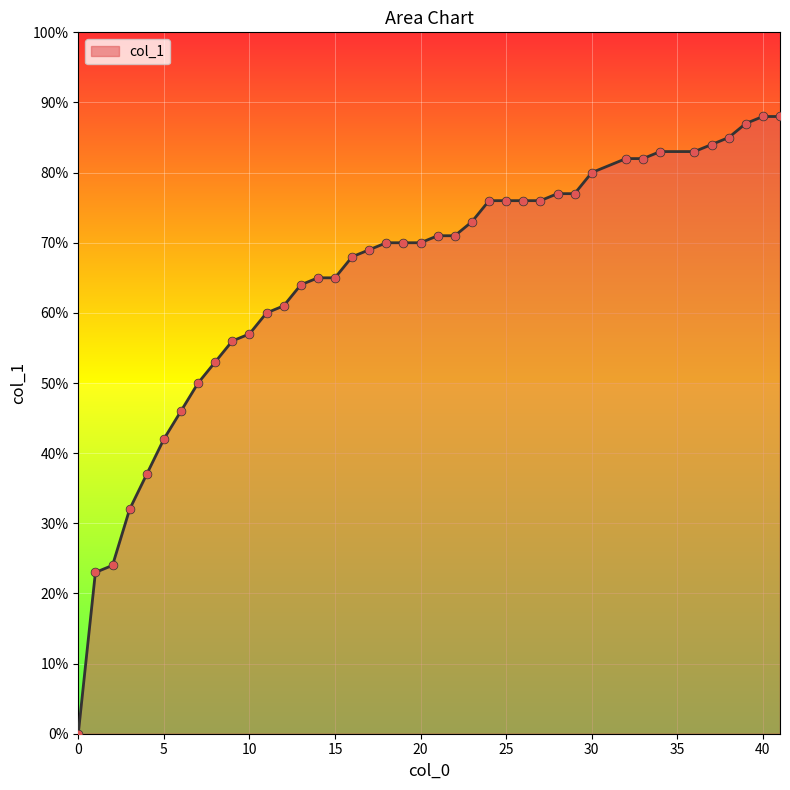

Which has a higher value, 9 or 29?

29